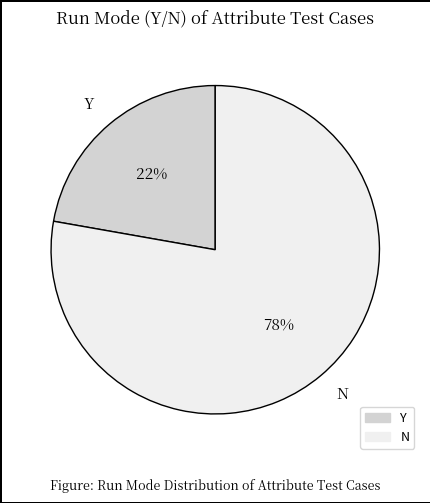

What percentage is the Y slice, to the nearest percent?

22%